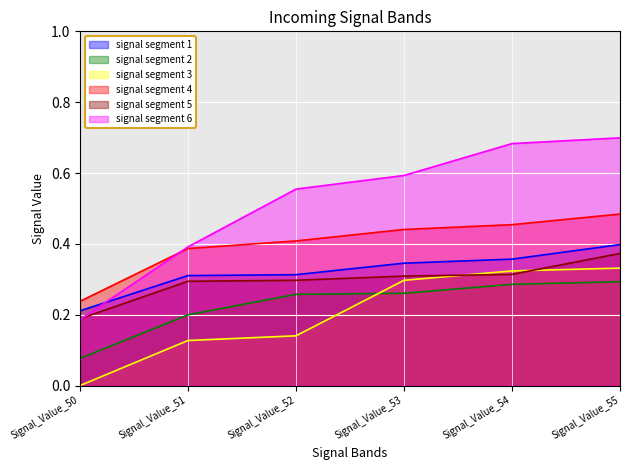

True or false: signal segment 2 has more than 0 points higher than both neighbors.

False